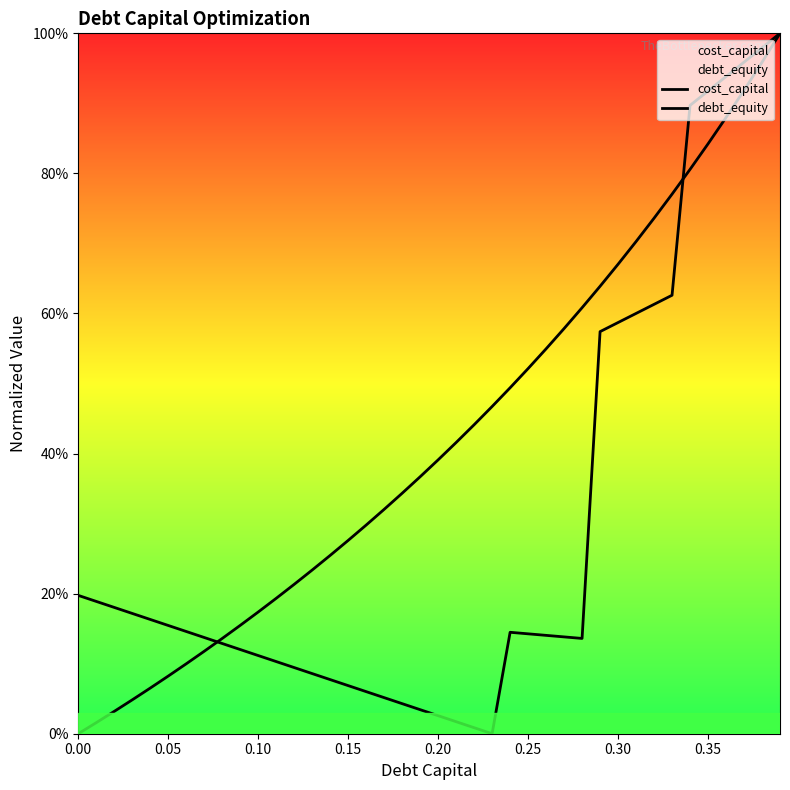

What are all the series names shown in the legend?

cost_capital, debt_equity